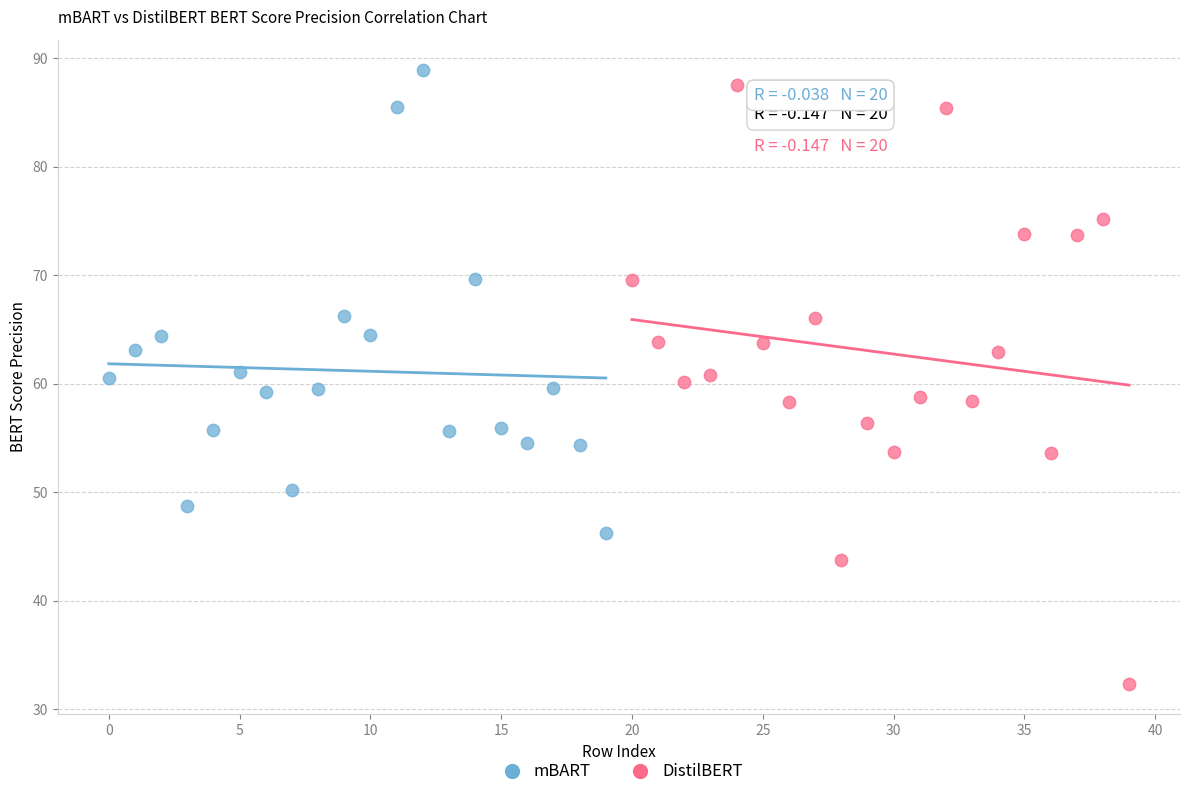

Which series has the widest spread of Y values?

DistilBERT